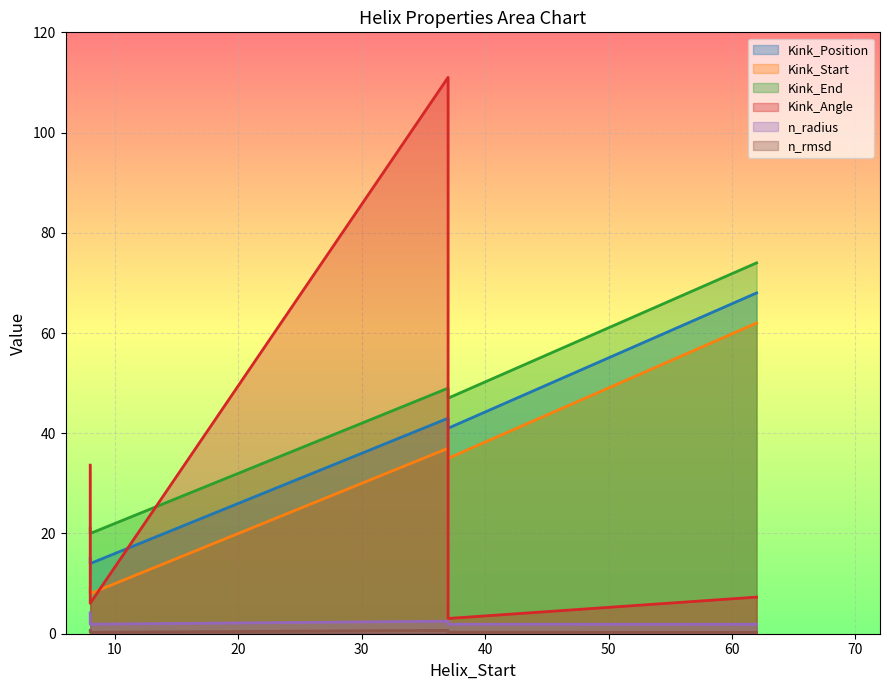

True or false: n_rmsd and Kink_End intersect in this chart.

False